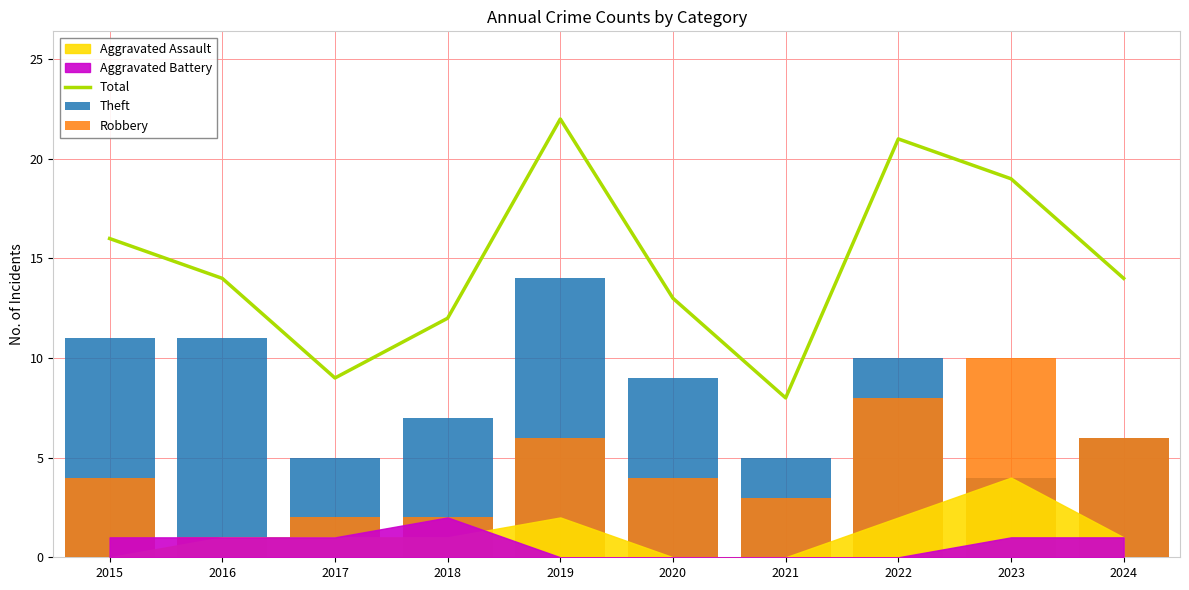

Which category has the lowest value in the Total series?

2021